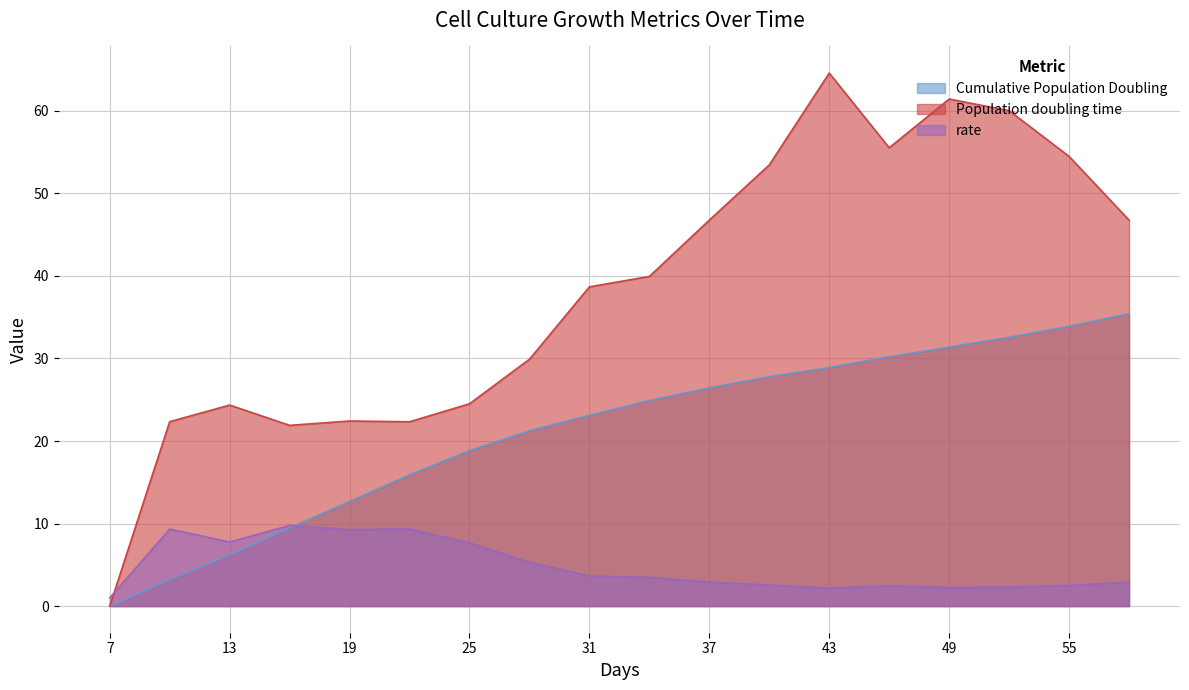

How many values in Population doubling time are above zero?

17